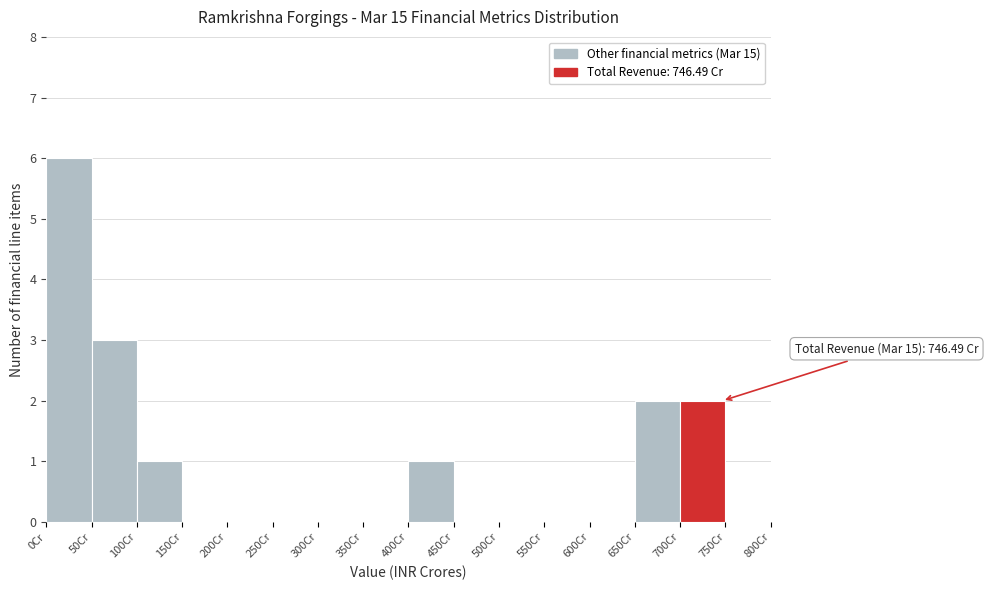

Which range on the x-axis has the tallest bar?

0 to 50